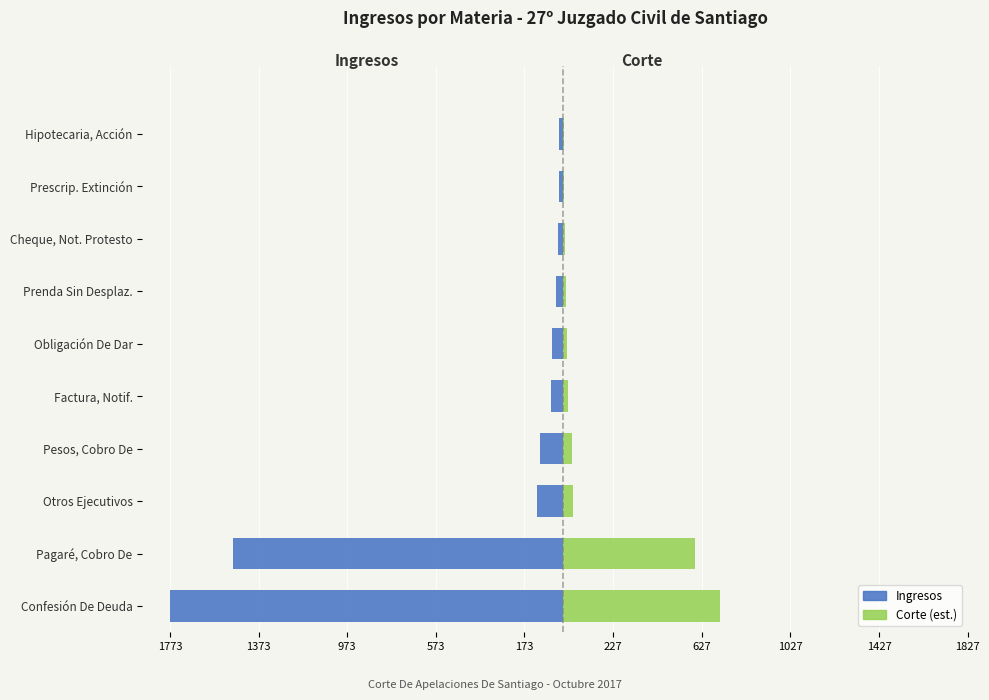

Between Cheque, Not. Protesto and Pagaré, Cobro De, which is larger?

Cheque, Not. Protesto